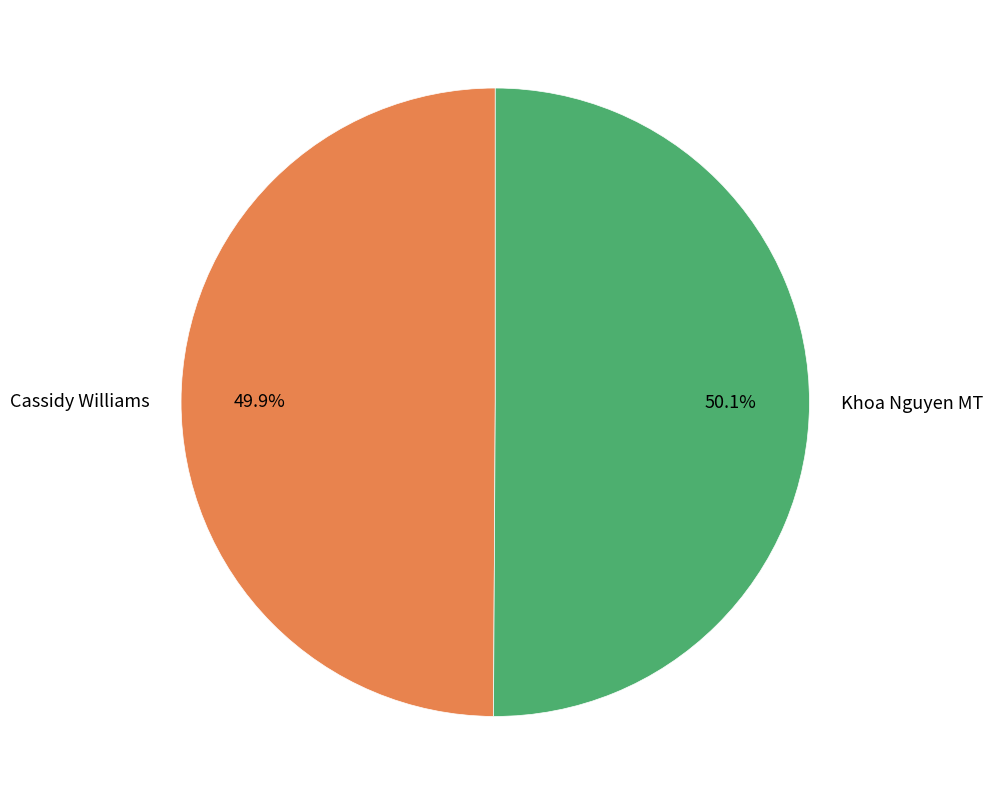

Combined, what portion of the pie is Cassidy Williams and Khoa Nguyen MT?

100.0%